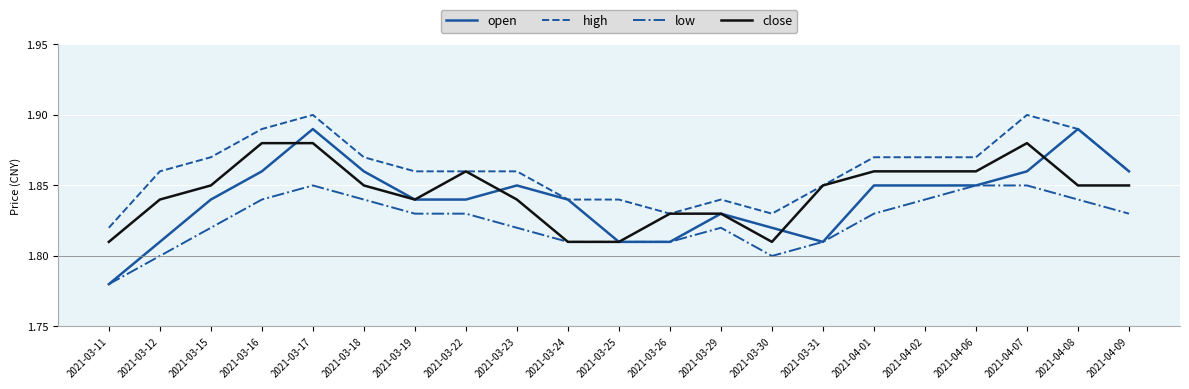

True or false: high has a value of 2.6 at 2021-04-08.

False